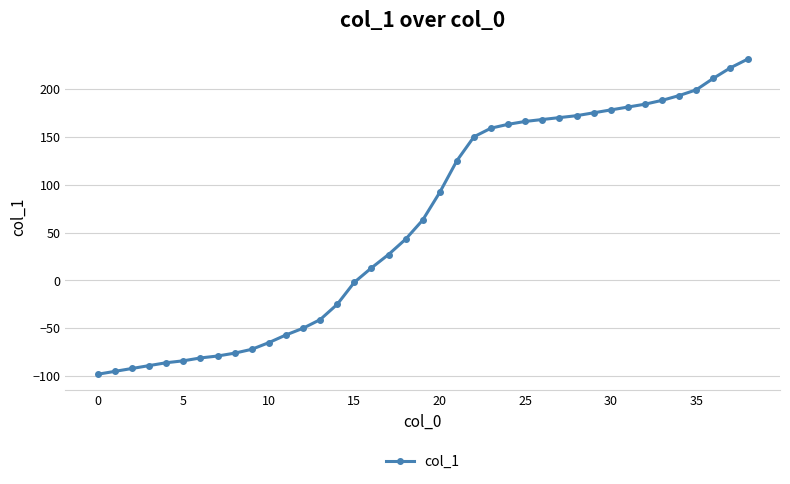

What is the sum of all values?

2381